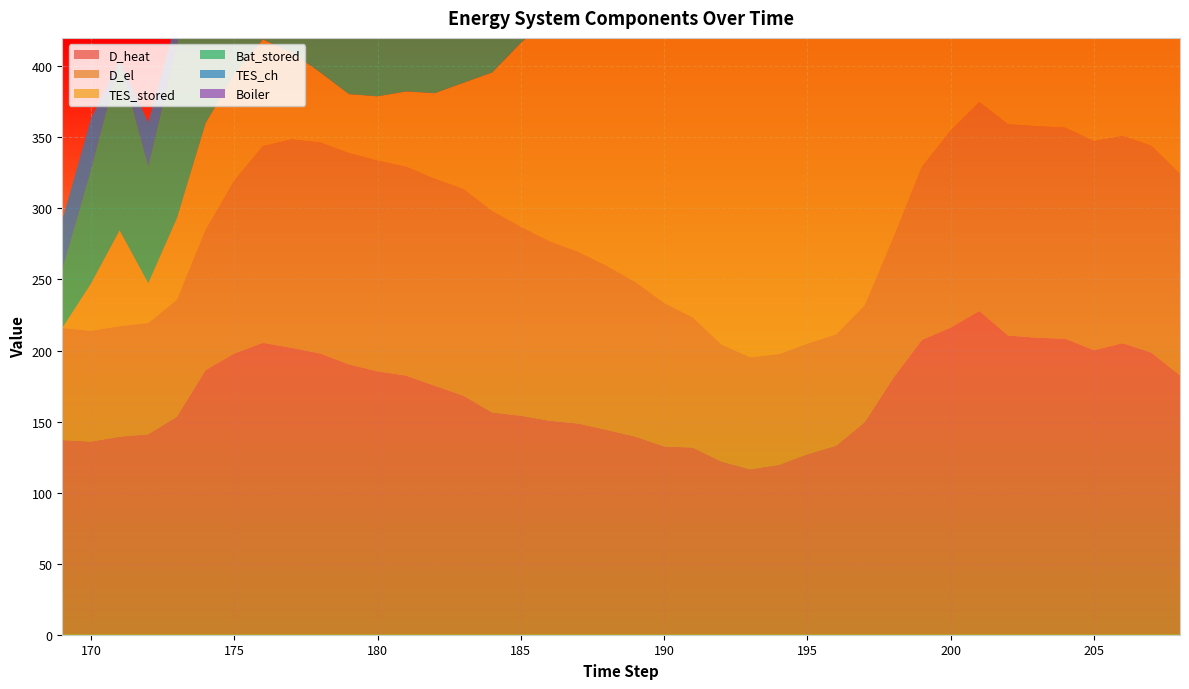

Reading right to left, extract all data points from this chart.

D_heat: 208=182.5	207=198.5	206=205.2	205=200.2	204=208.3	203=209.0	202=210.6	201=227.8	200=216.2	199=207.5	198=180.8	197=149.7	196=133.0	195=127.1	194=119.5	193=116.5	192=121.9	191=131.7	190=132.5	189=139.4	188=144.2	187=148.6	186=150.6	185=154.1	184=156.4	183=168.2	182=175.2	181=182.3	180=185.4	179=190.2	178=197.9	177=201.9	176=205.4	175=197.9	174=186.2	173=153.5	172=141.1	171=139.4	170=135.9	169=137.0
D_el: 208=141.8	207=145.6	206=145.8	205=147.1	204=148.5	203=148.9	202=148.7	201=147.0	200=138.7	199=122.0	198=98.8	197=82.3	196=78.3	195=77.8	194=78.0	193=78.8	192=82.2	191=91.6	190=101.0	189=108.7	188=115.3	187=120.8	186=126.2	185=132.9	184=141.7	183=145.4	182=145.6	181=147.0	180=148.3	179=148.7	178=148.5	177=146.7	176=138.4	175=121.7	174=98.7	173=82.2	172=78.3	171=77.8	170=78.0	169=78.9
TES_stored: 208=218.0	207=222.2	206=227.1	205=237.3	204=255.6	203=274.6	202=295.1	201=332.9	200=357.7	199=357.7	198=357.7	197=300.6	196=254.2	195=281.3	194=300.8	193=317.3	192=339.2	191=301.0	190=263.4	189=232.5	188=206.1	187=183.2	186=157.5	185=129.5	184=97.5	183=74.8	182=60.3	181=53.0	180=45.2	179=41.5	178=49.4	177=61.3	176=75.1	175=75.1	174=75.1	173=57.5	172=28.1	171=67.5	170=33.2	169=0.0
Bat_stored: 208=42.6	207=42.6	206=42.6	205=49.7	204=58.2	203=67.1	202=75.8	201=82.8	200=82.8	199=82.8	198=71.0	197=71.0	196=40.8	195=78.6	194=116.6	193=155.4	192=197.6	191=170.6	190=152.5	189=141.8	188=137.3	187=137.3	186=137.3	185=137.3	184=139.0	183=139.0	182=139.0	181=146.0	180=148.8	179=150.8	178=159.3	177=166.0	176=166.0	175=166.0	174=157.7	173=121.7	172=82.1	171=119.8	170=79.9	169=40.8
TES_ch: 208=7.5	207=0.0	206=0.0	205=0.0	204=0.0	203=0.0	202=0.0	201=0.0	200=0.0	199=0.0	198=0.0	197=60.1	196=48.8	195=0.0	194=0.0	193=0.0	192=0.0	191=40.3	190=39.5	189=32.5	188=27.9	187=24.1	186=27.1	185=29.5	184=33.6	183=23.9	182=15.2	181=7.7	180=8.2	179=4.0	178=0.0	177=0.0	176=13.8	175=0.0	174=0.0	173=18.5	172=30.9	171=0.0	170=36.1	169=35.0
Boiler: 208=0.0	207=0.5	206=4.2	205=0.0	204=0.0	203=0.0	202=0.0	201=0.0	200=1.4	199=17.8	198=8.8	197=37.7	196=9.9	195=0.0	194=0.0	193=0.0	192=0.0	191=0.0	190=0.0	189=0.0	188=0.0	187=0.0	186=0.0	185=0.0	184=0.0	183=0.0	182=0.0	181=0.0	180=0.0	179=0.0	178=0.0	177=0.0	176=1.6	175=12.8	174=13.4	173=0.0	172=0.0	171=0.0	170=0.0	169=0.0